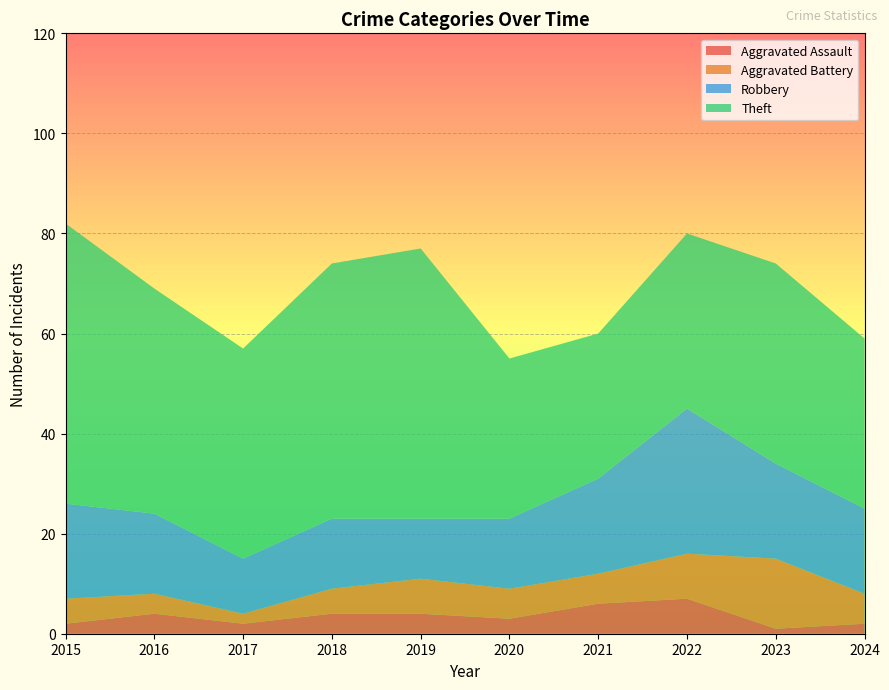

Reading left to right, list all the values displayed in this chart.

Aggravated Assault: 2	4	2	4	4	3	6	7	1	2
Aggravated Battery: 5	4	2	5	7	6	6	9	14	6
Robbery: 19	16	11	14	12	14	19	29	19	17
Theft: 56	45	42	51	54	32	29	35	40	34